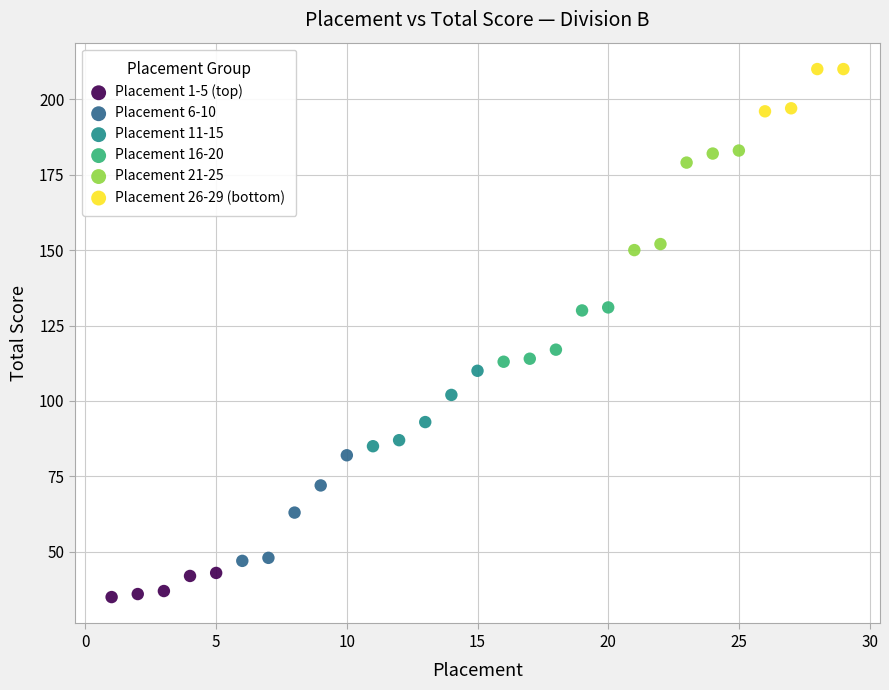

Which series reaches the maximum Y coordinate?

Placement 26-29 (bottom)